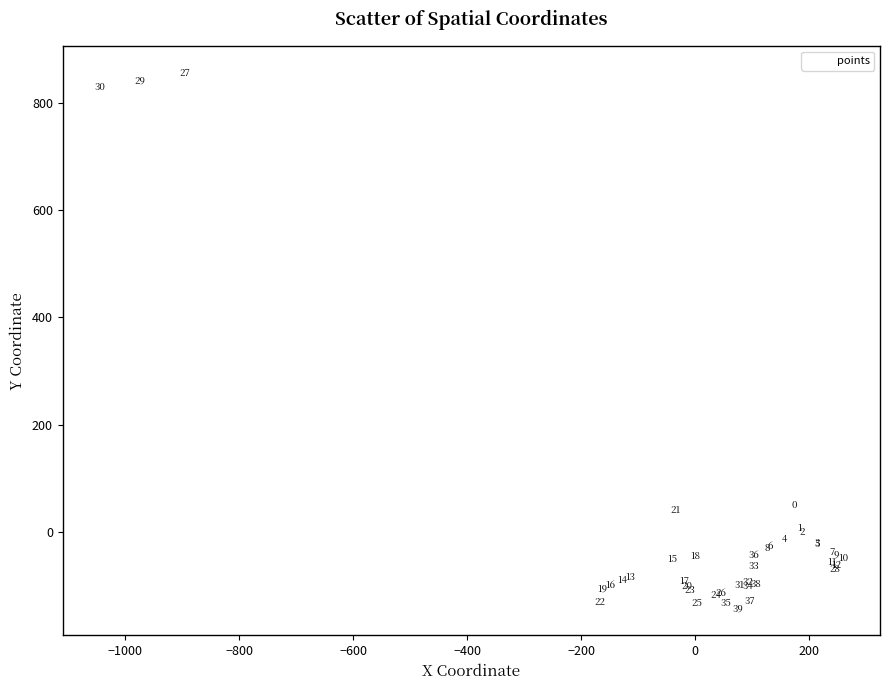

What Y value in the scatter plot is closest to 356?

49.6